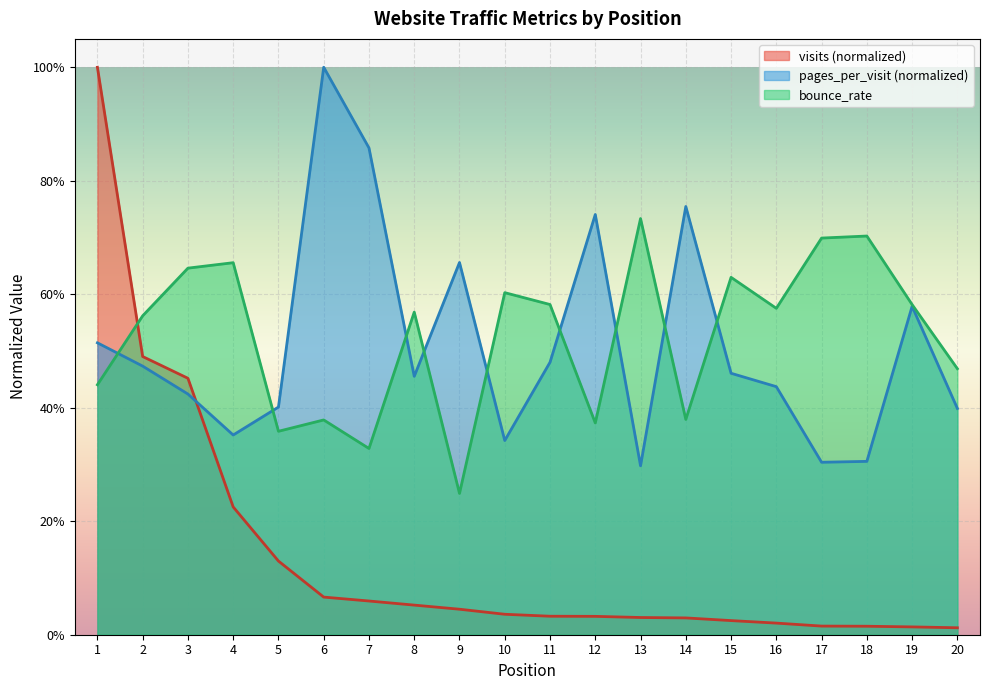

The visits series shows 0.0 at 10. True or false?

True